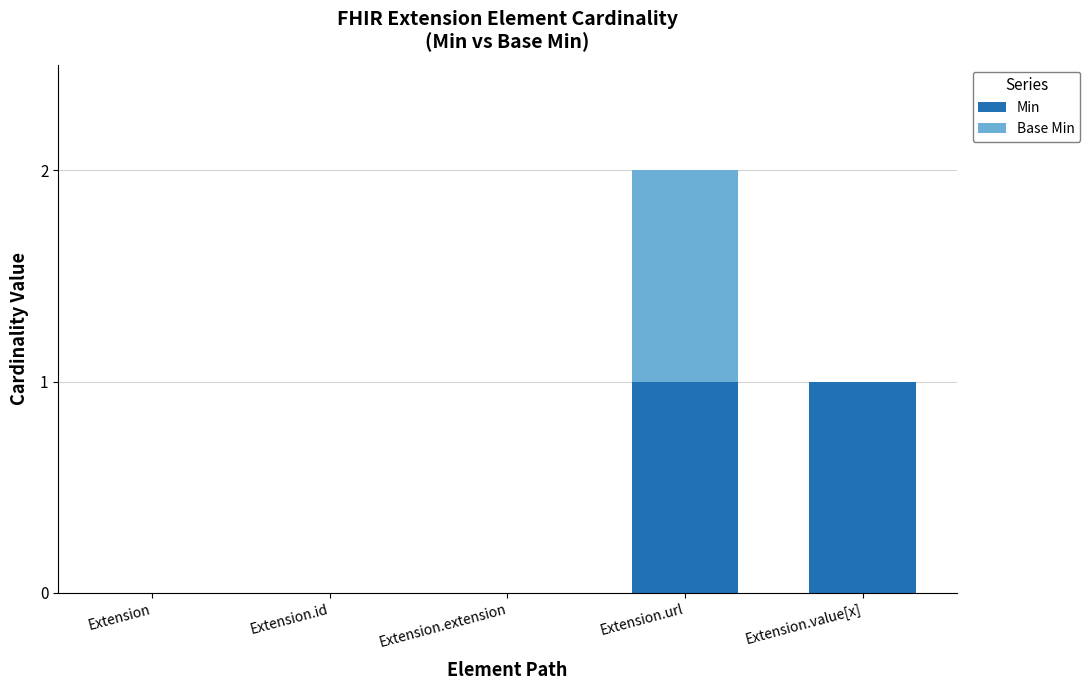

The value of Min at Extension.value[x] is 2. True or false?

False